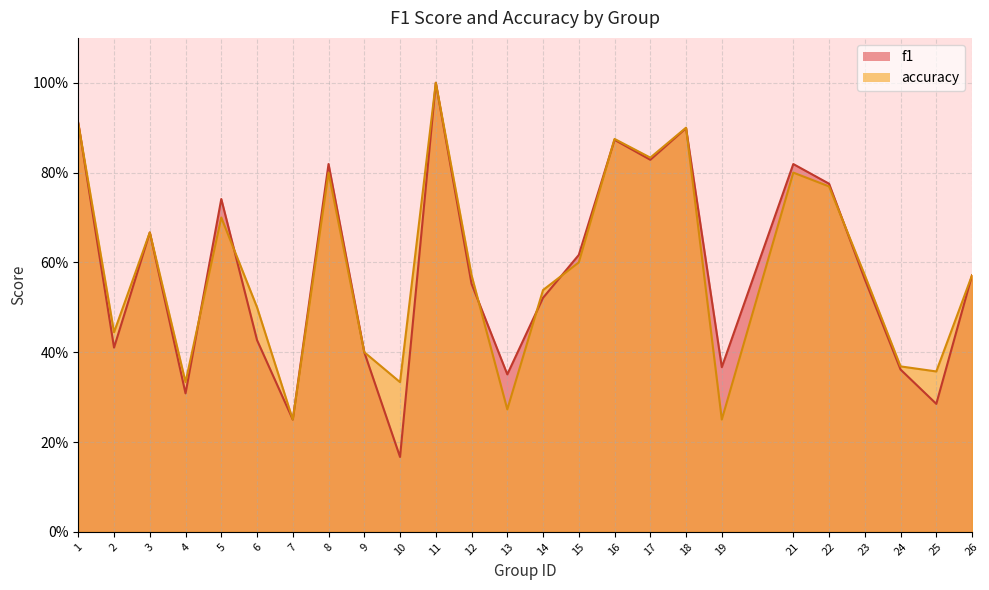

Which series changed the most between 1 and 4?

f1